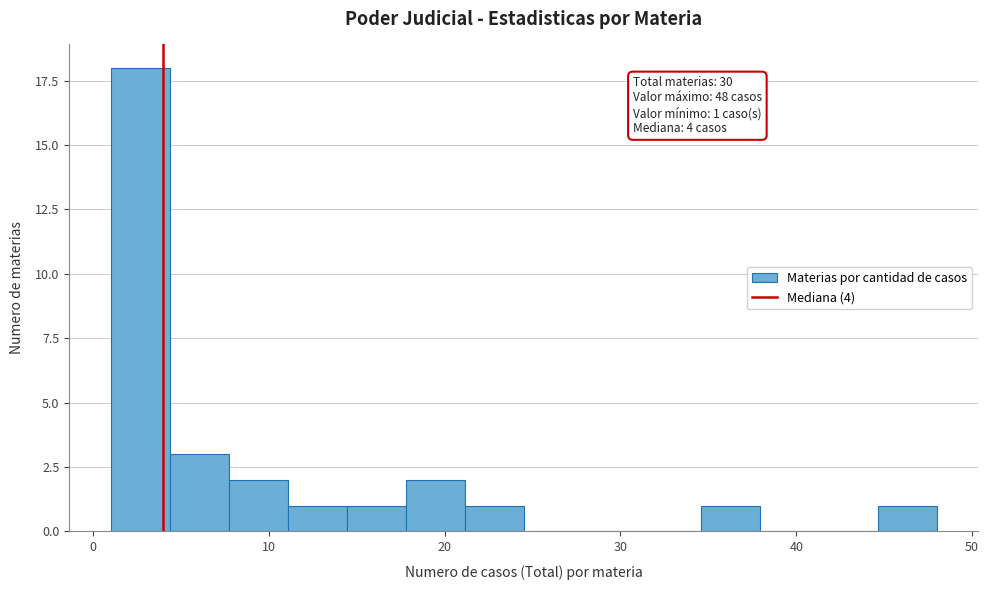

Read against the x-axis, roughly where is the centre of the tallest bar?

3